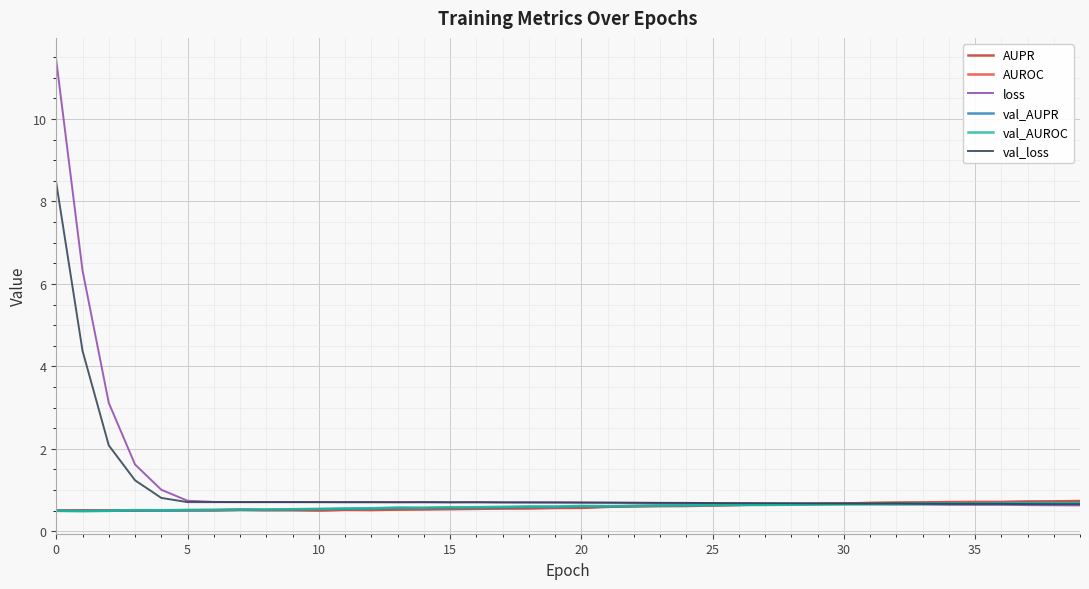

How many intersections are there between AUPR and val_loss?

1